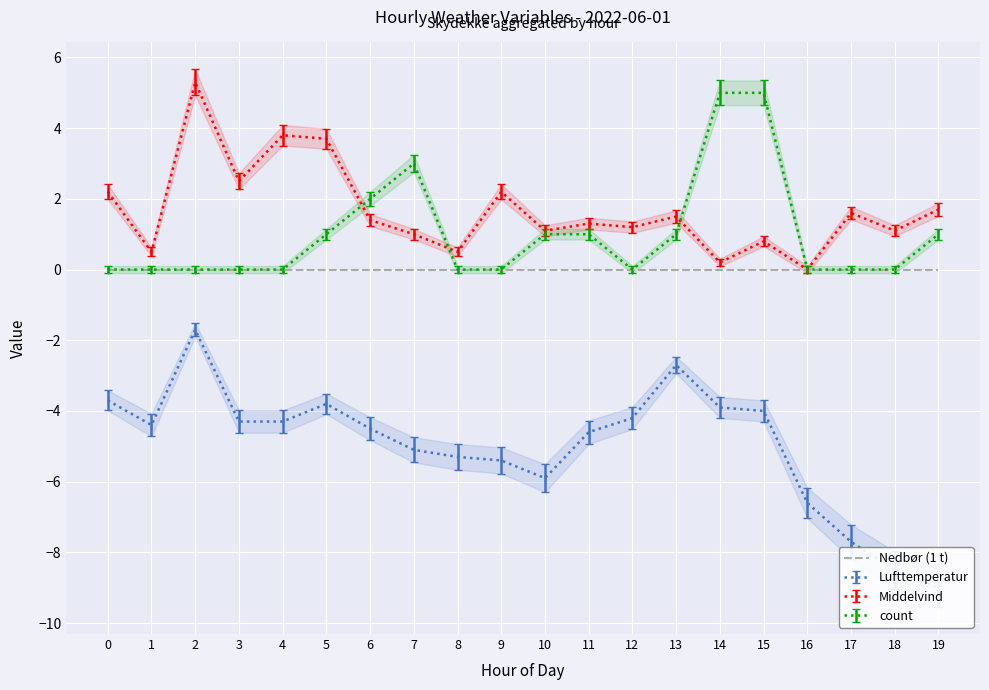

What is the difference between the maximum and minimum values in the Middelvind series?

5.3